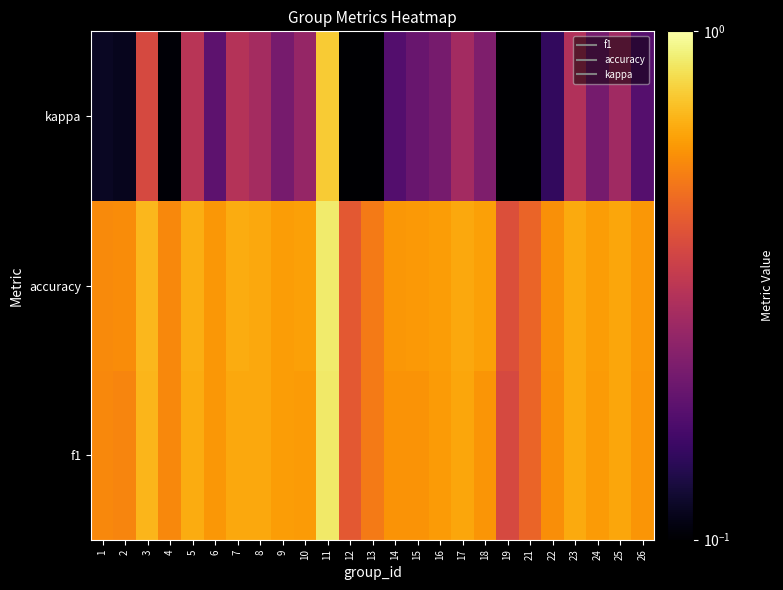

What is the total value across all series at 13?

1.0